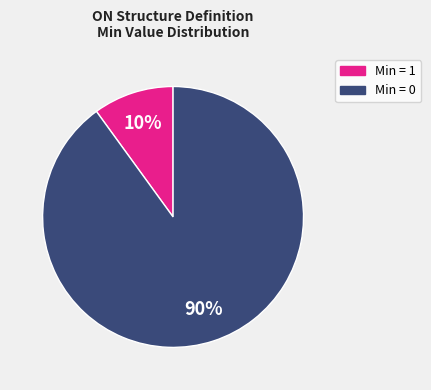

To the nearest percent, what is the average slice percentage?

50%